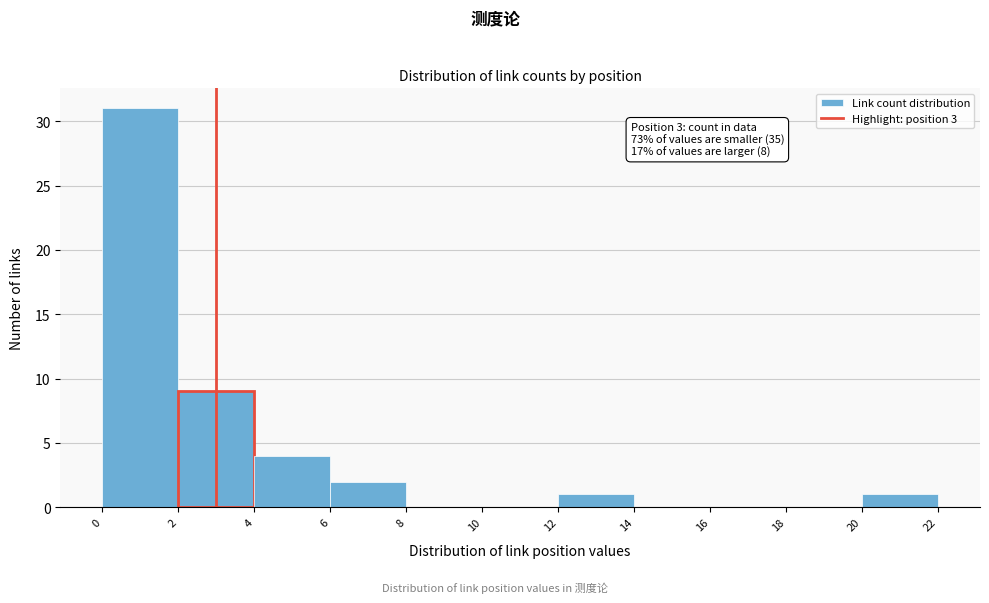

Which range on the x-axis has the tallest bar?

0 to 2